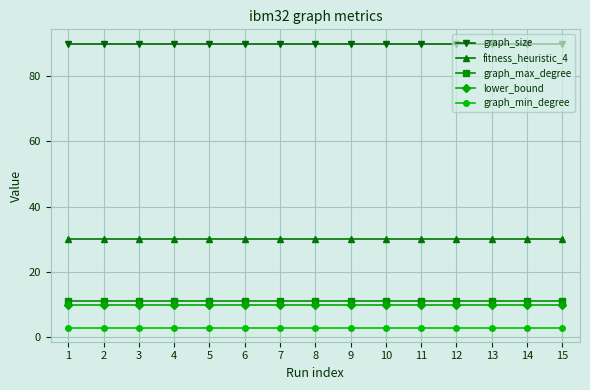

True or false: graph_min_degree and fitness_heuristic_4 cross at least once.

False